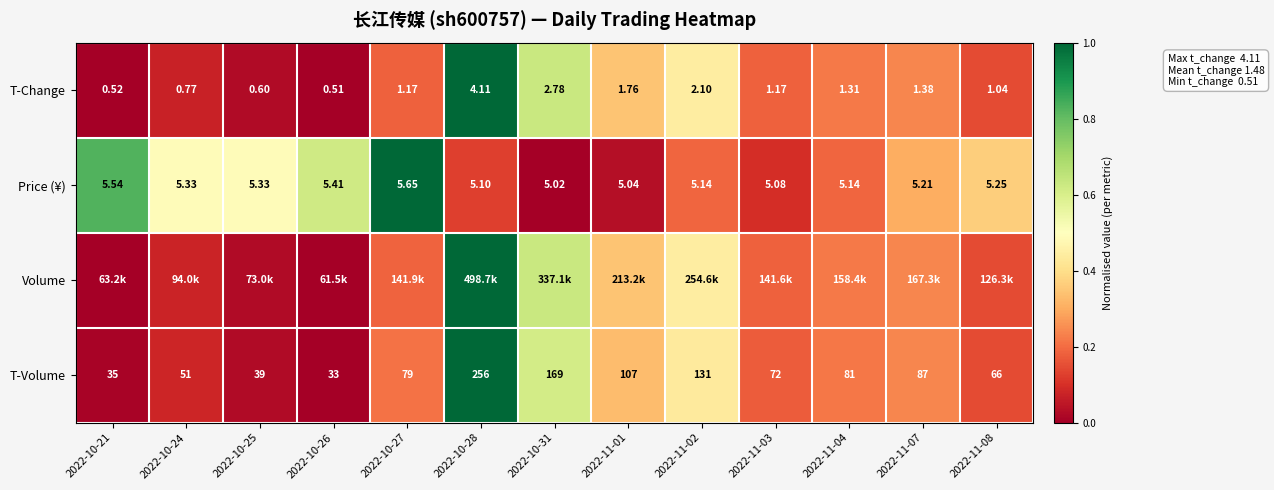

What is the difference between the maximum and minimum values in the Volume series?

1.0